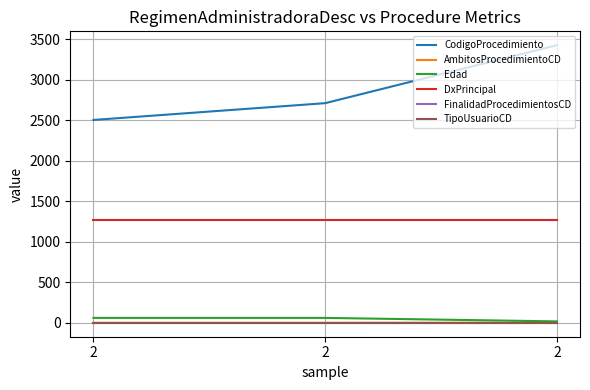

Does the chart display data point markers on the line(s)?

No